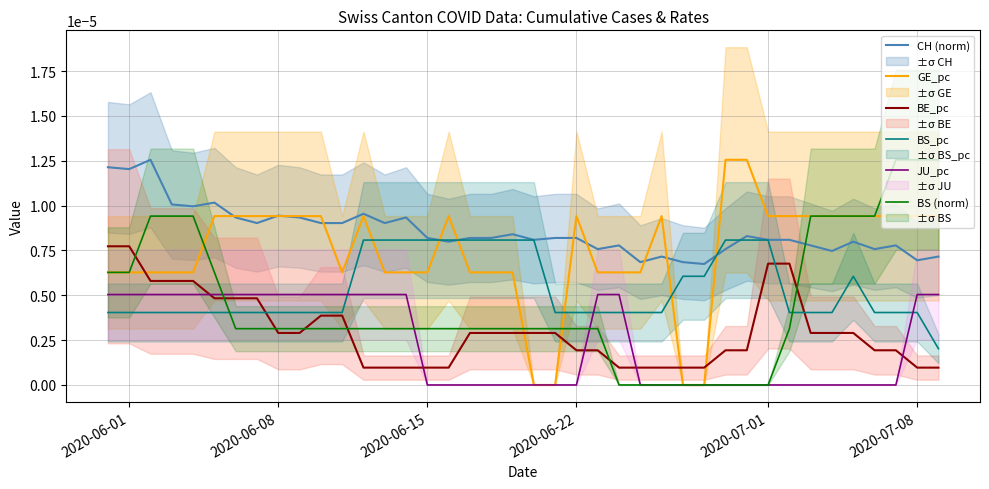

True or false: BE_pc has more than 0 interior local peaks.

False